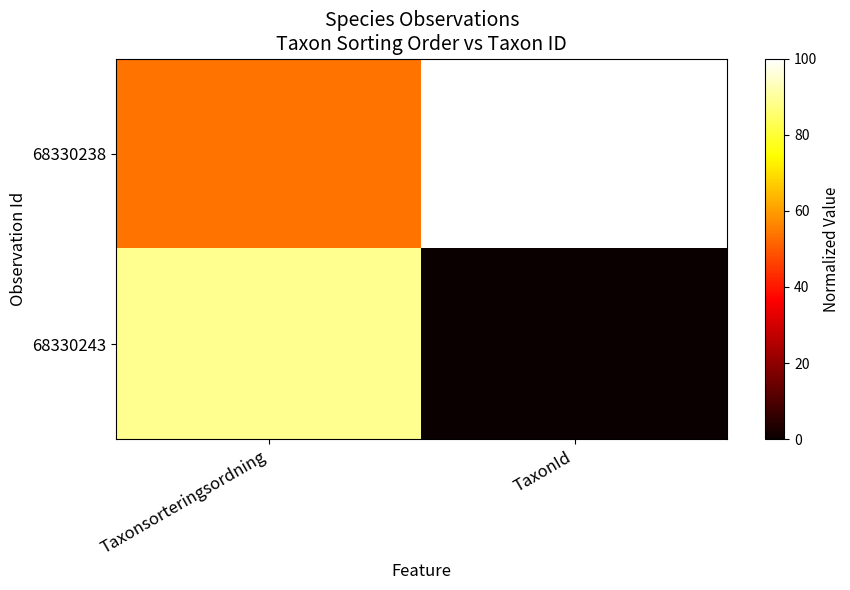

How many categories are shown in the chart?

2